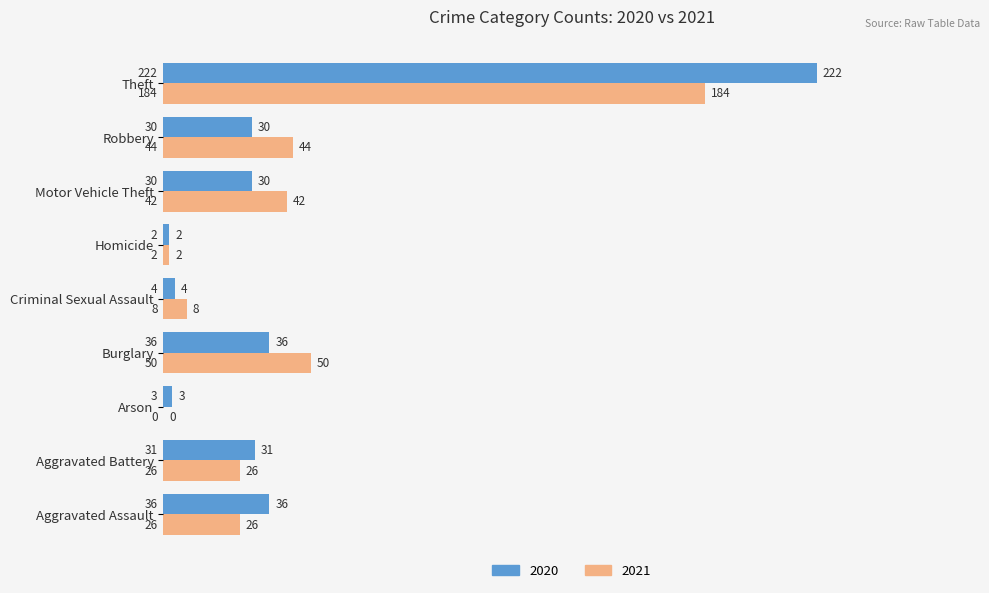

The value of 2020 at Aggravated Battery is 31. True or false?

True